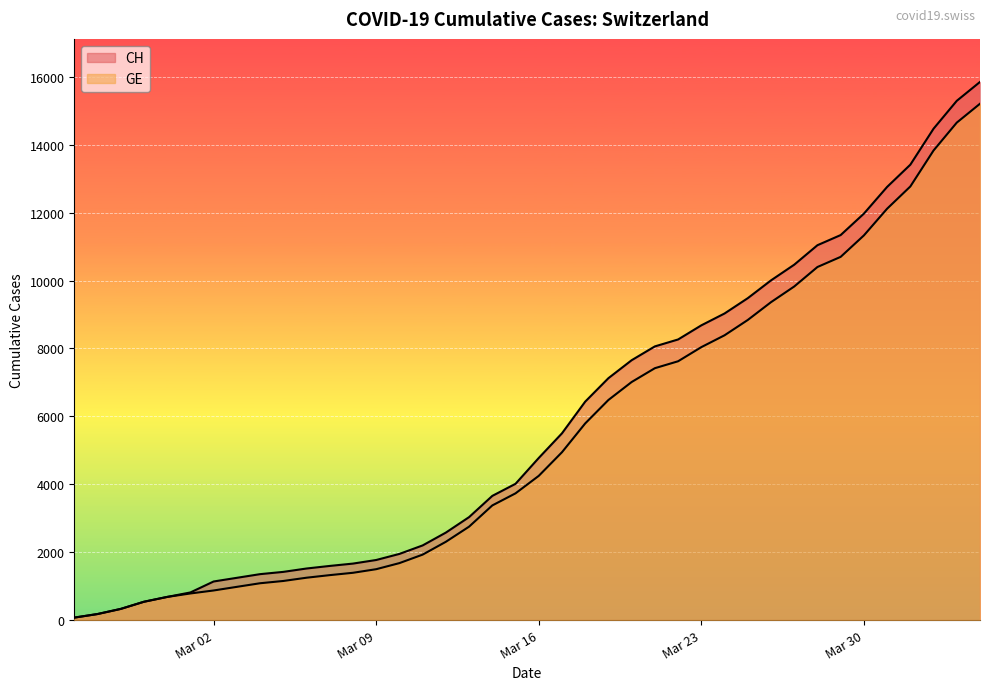

Does the chart display data point markers on the line(s)?

No